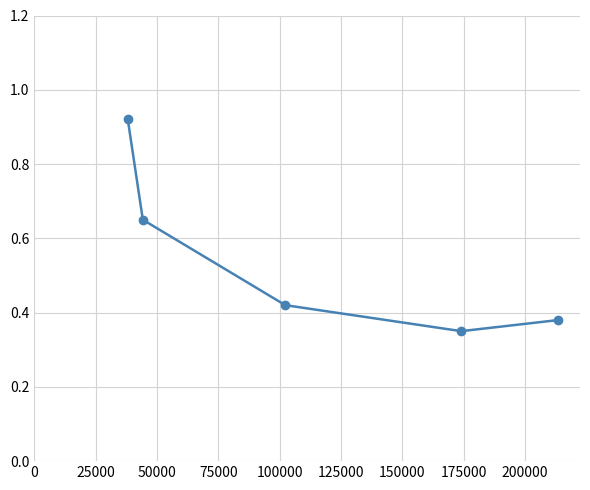

What is the difference between the maximum and minimum values?

0.6